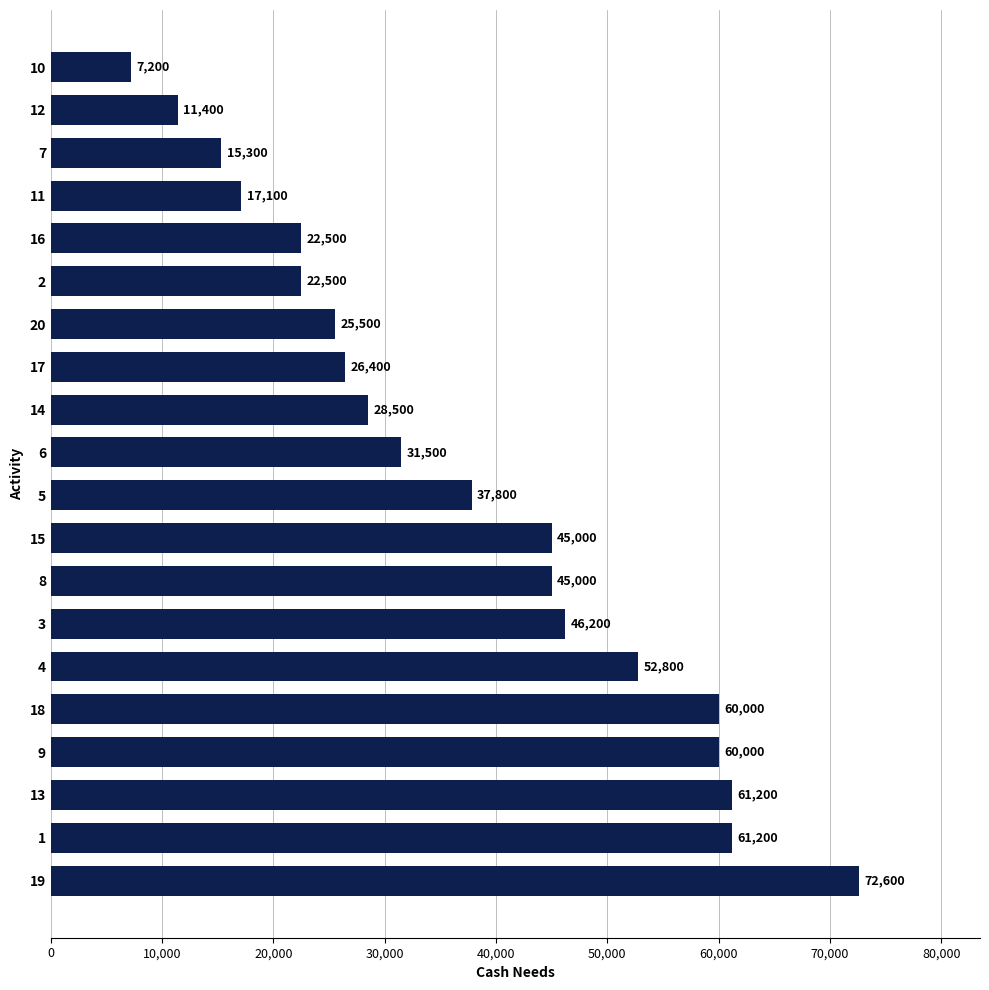

What is the sum of all values?

749700